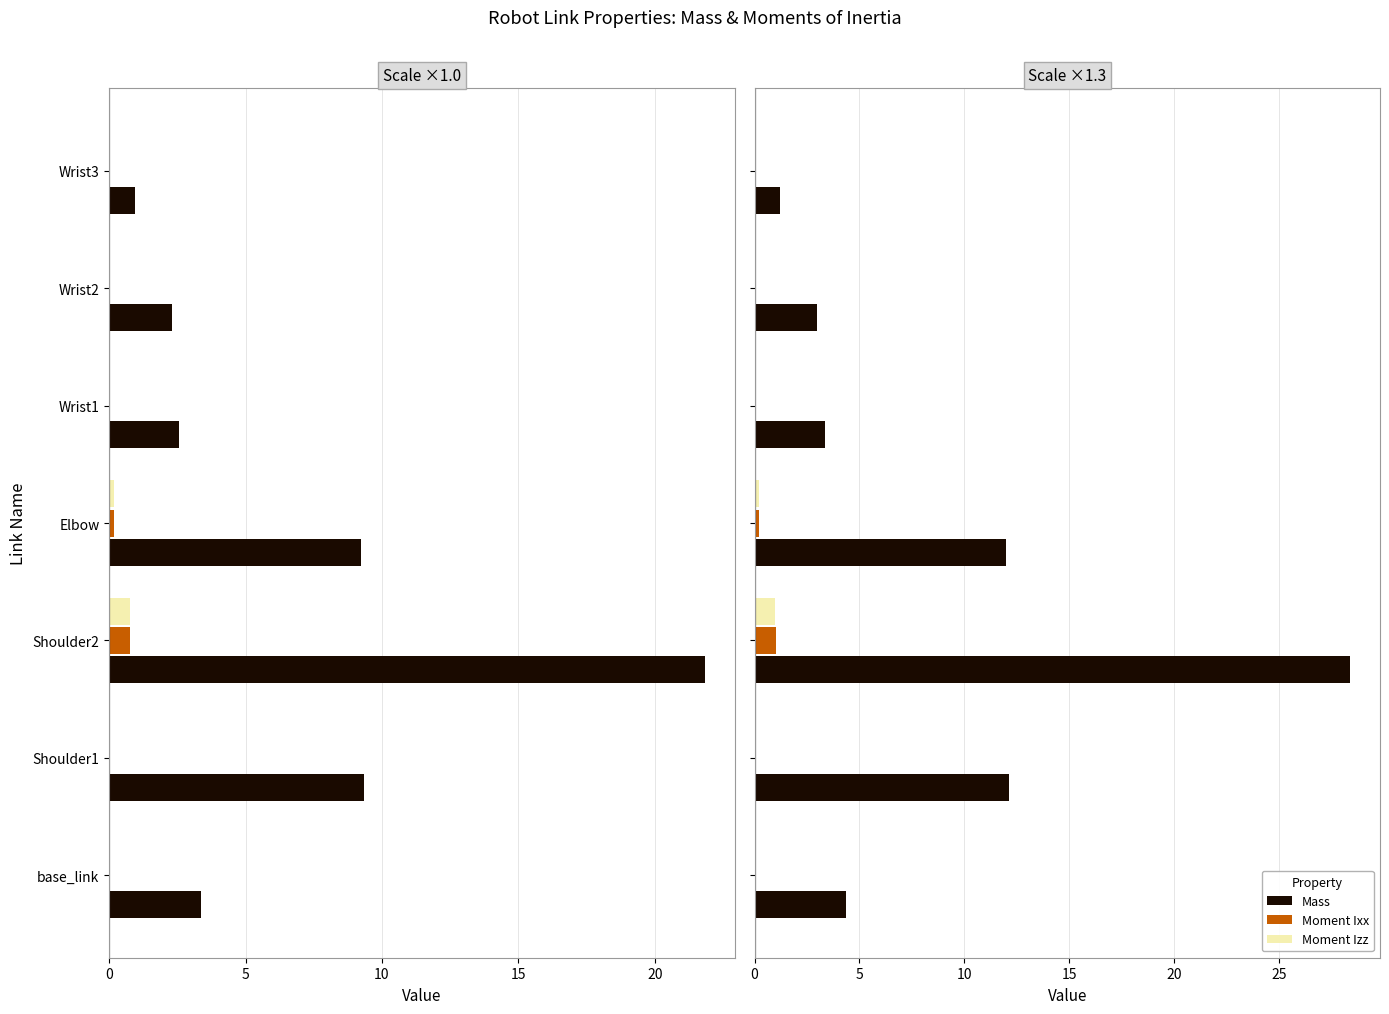

Count the number of categories in the chart.

7